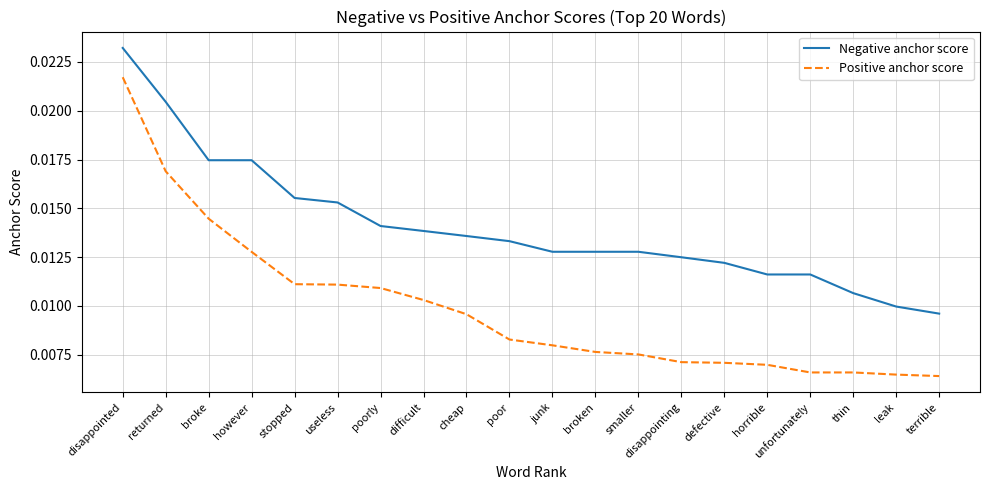

True or false: Negative anchor score and Positive anchor score cross at least once.

False